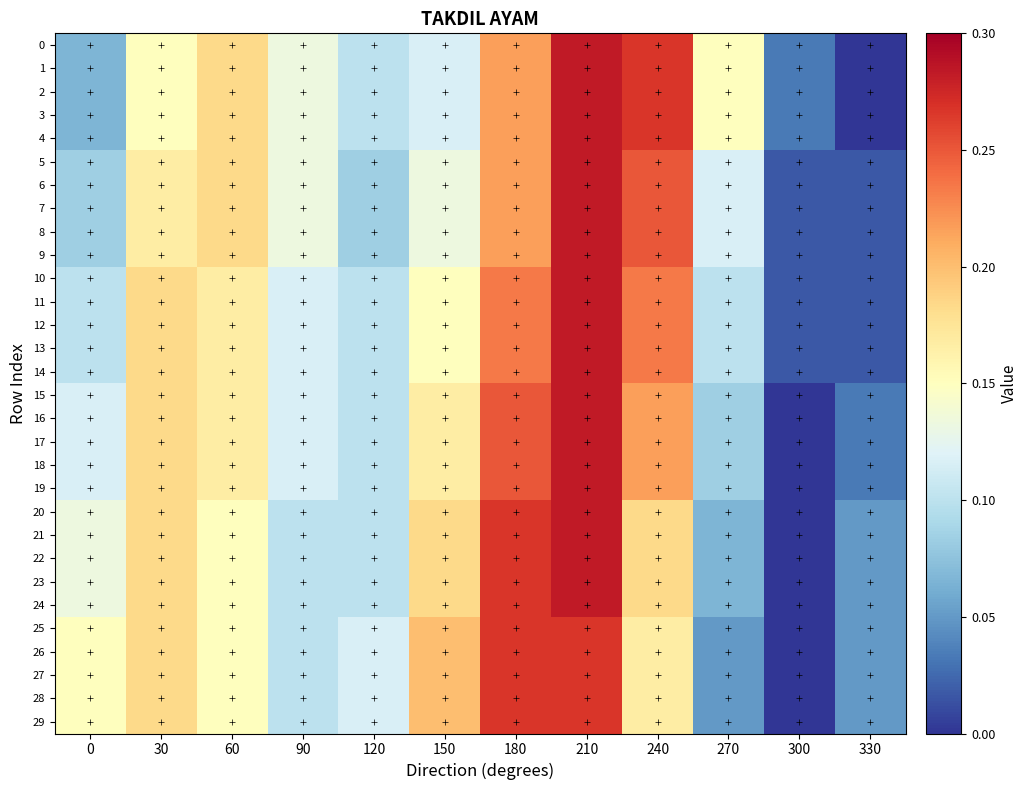

What is the total value across all series at 30?

5.2